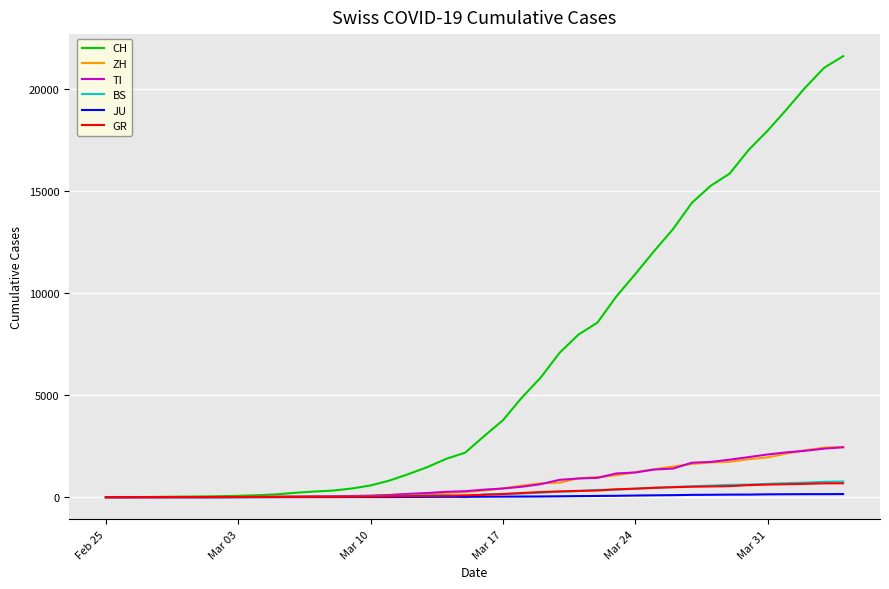

Which series has the largest total across all categories?

CH